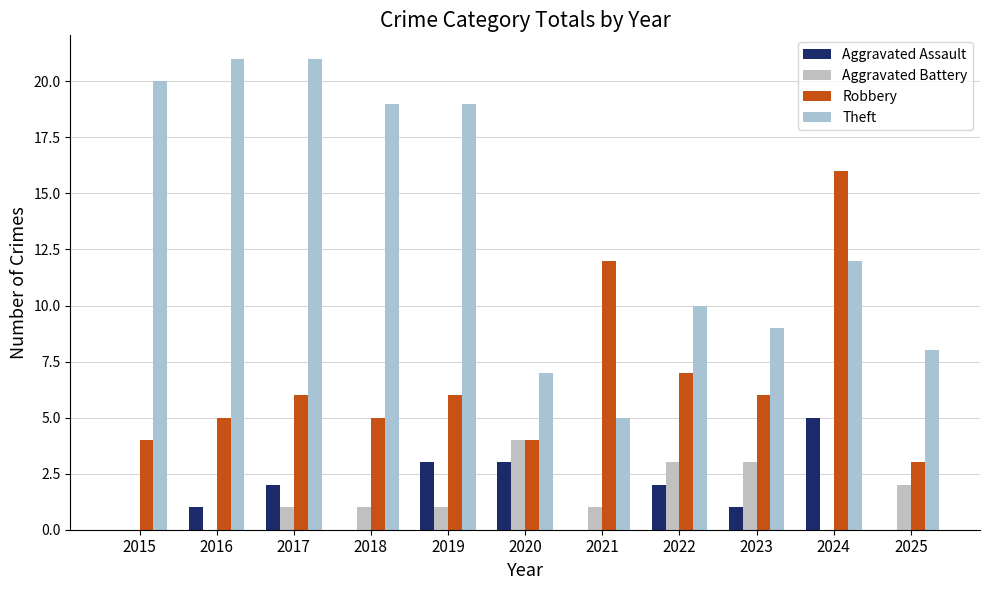

Which series has the largest range (max minus min)?

Theft